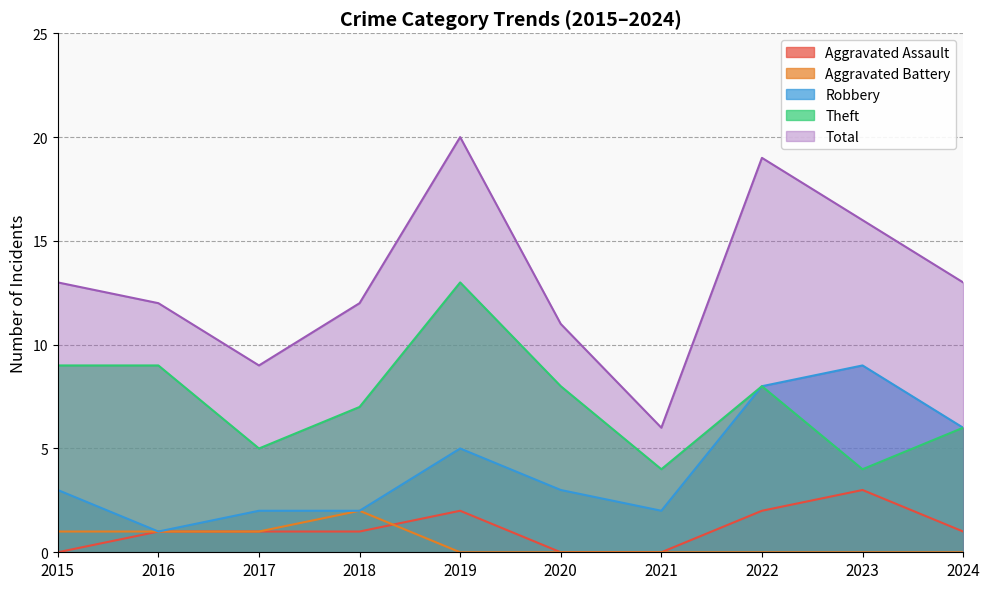

How many lines are shown in the chart?

5